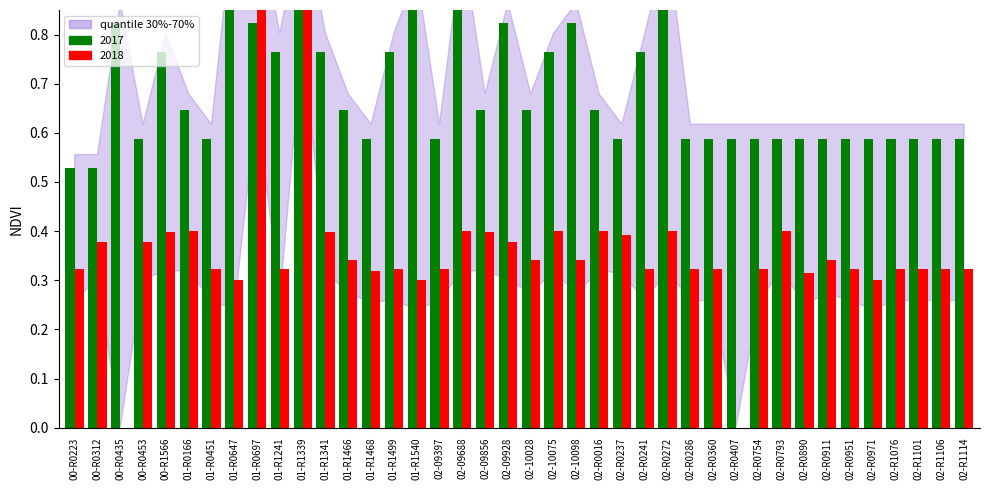

Read the value at 01-R0166.

0.6